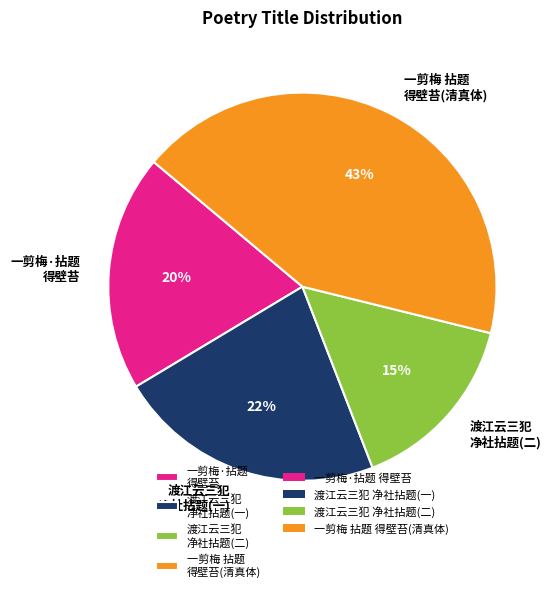

Does 一剪梅·拈题 得壁苔 account for over 50% of the chart?

No